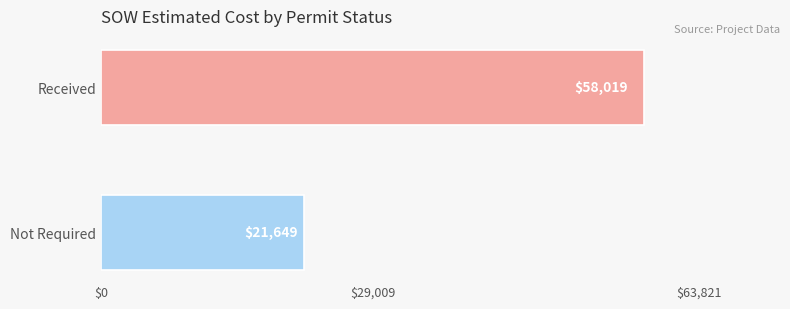

Between Received and Not Required, which is larger?

Received